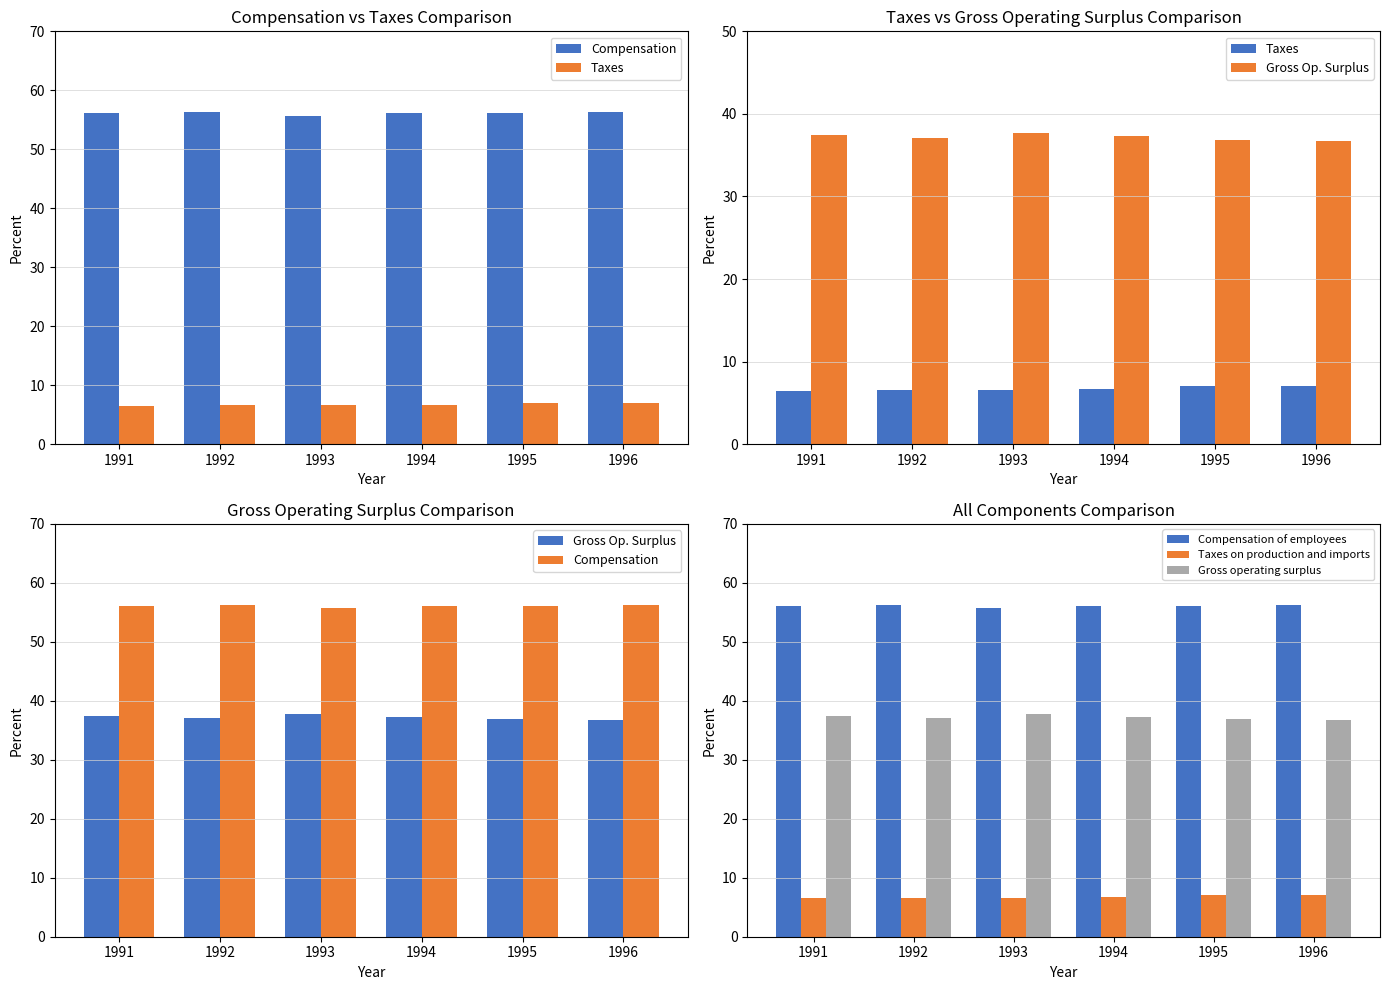

Reading left to right, transcribe all the data shown in this chart.

Compensation: 1991=56.1	1992=56.3	1993=55.7	1994=56.1	1995=56.1	1996=56.3
Taxes: 1991=6.5	1992=6.6	1993=6.6	1994=6.7	1995=7.0	1996=7.0
Gross Op. Surplus: 1991=37.4	1992=37.1	1993=37.7	1994=37.3	1995=36.9	1996=36.7
Compensation of employees: 1991=56.1	1992=56.3	1993=55.7	1994=56.1	1995=56.1	1996=56.3
Taxes on production and imports: 1991=6.5	1992=6.6	1993=6.6	1994=6.7	1995=7.0	1996=7.0
Gross operating surplus: 1991=37.4	1992=37.1	1993=37.7	1994=37.3	1995=36.9	1996=36.7